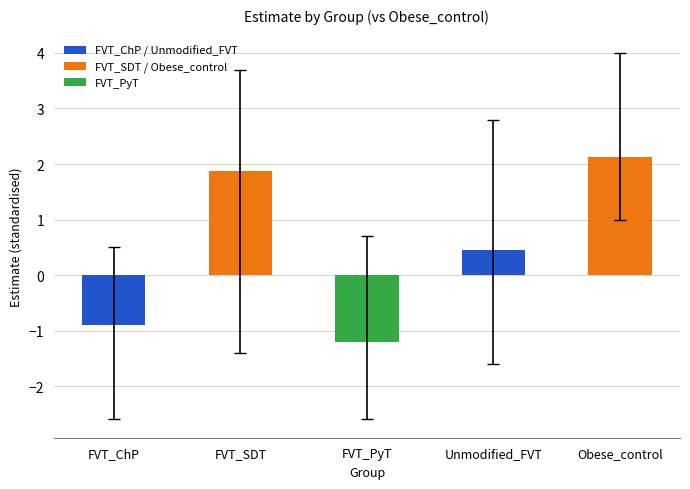

Does the chart contain stacked bars?

No